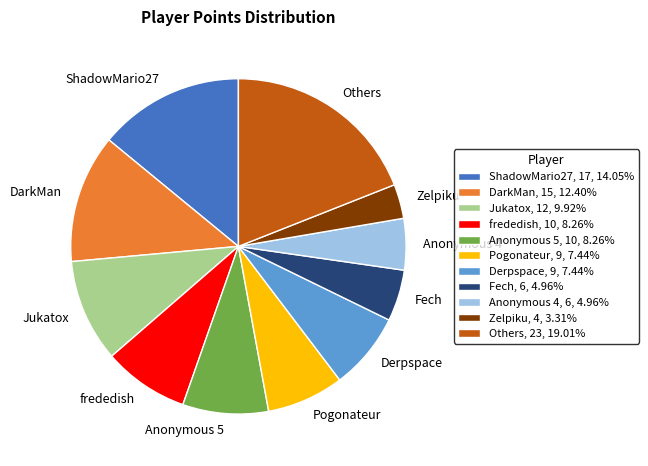

What is the ratio of the value at Anonymous 5 to the value at Others?

0.4